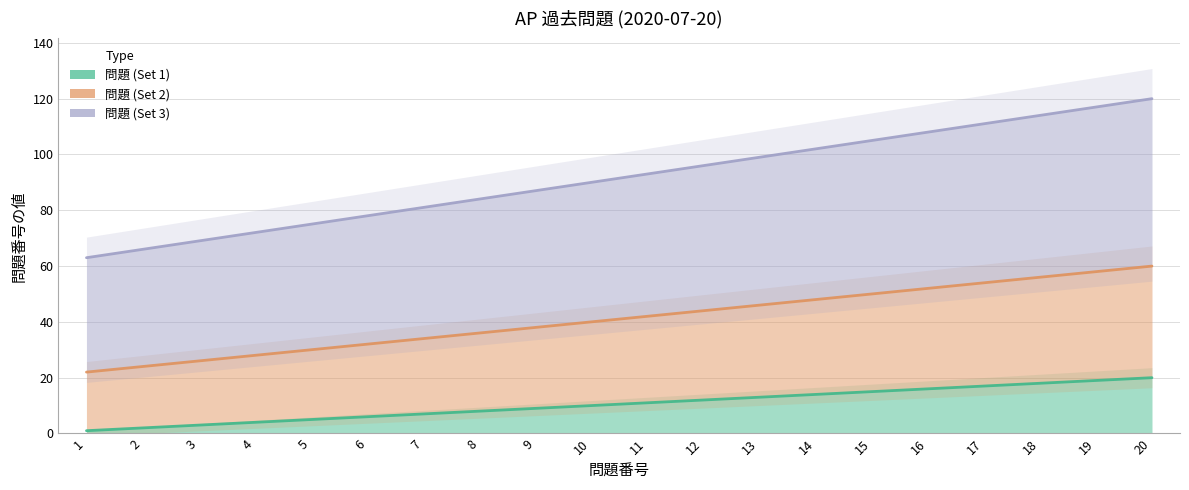

Reading right to left, extract all data points from this chart.

問題 (Set 1): 20	19	18	17	16	15	14	13	12	11	10	9	8	7	6	5	4	3	2	1
問題 (Set 2): 60	58	56	54	52	50	48	46	44	42	40	38	36	34	32	30	28	26	24	22
問題 (Set 3): 120	117	114	111	108	105	102	99	96	93	90	87	84	81	78	75	72	69	66	63